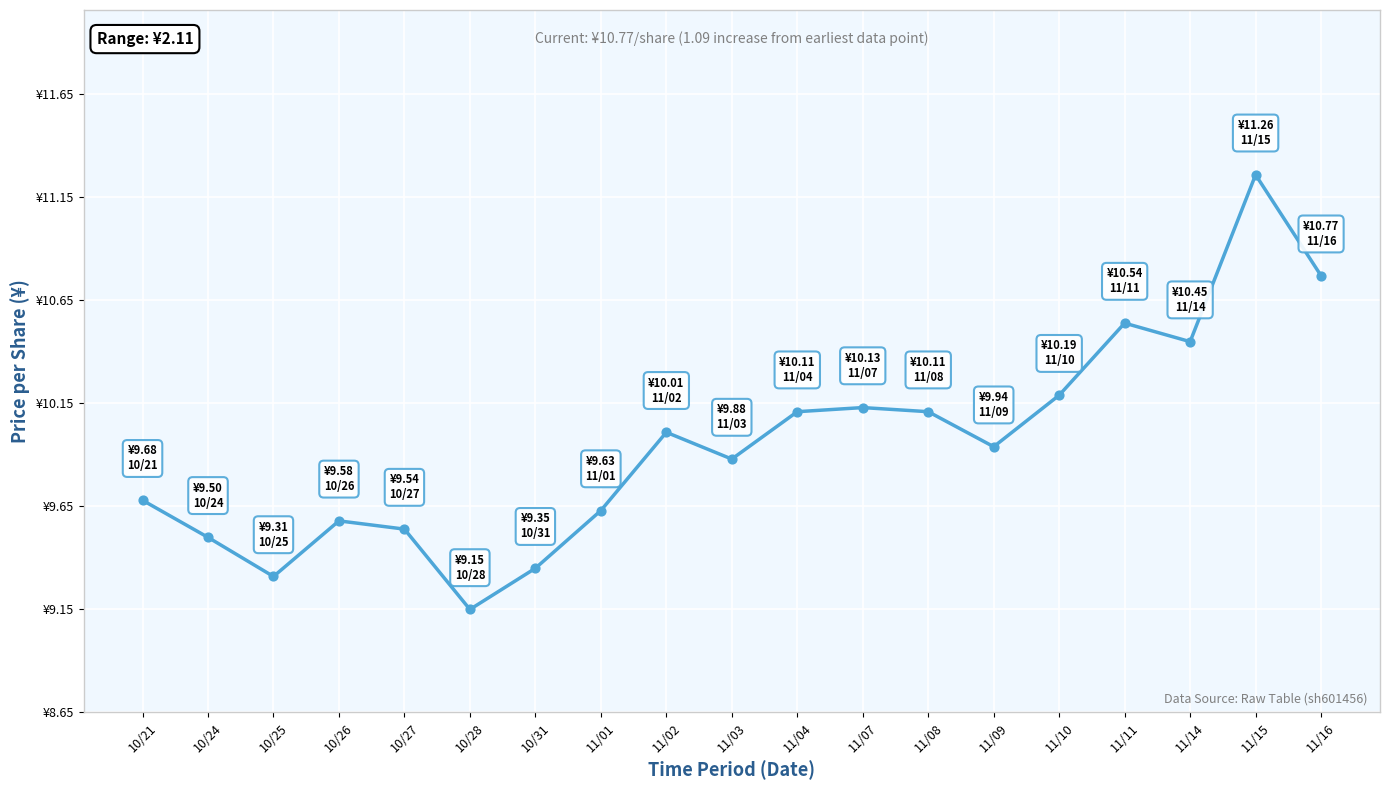

What is the ratio of the value at 10/31 to the value at 11/04?

0.9